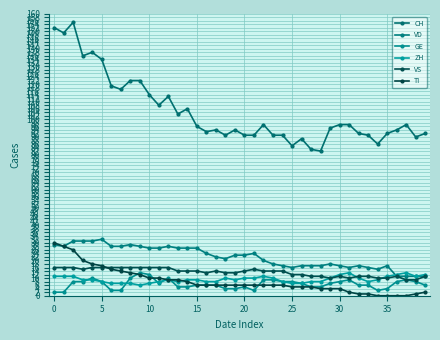

How many distinct data groups are displayed?

6